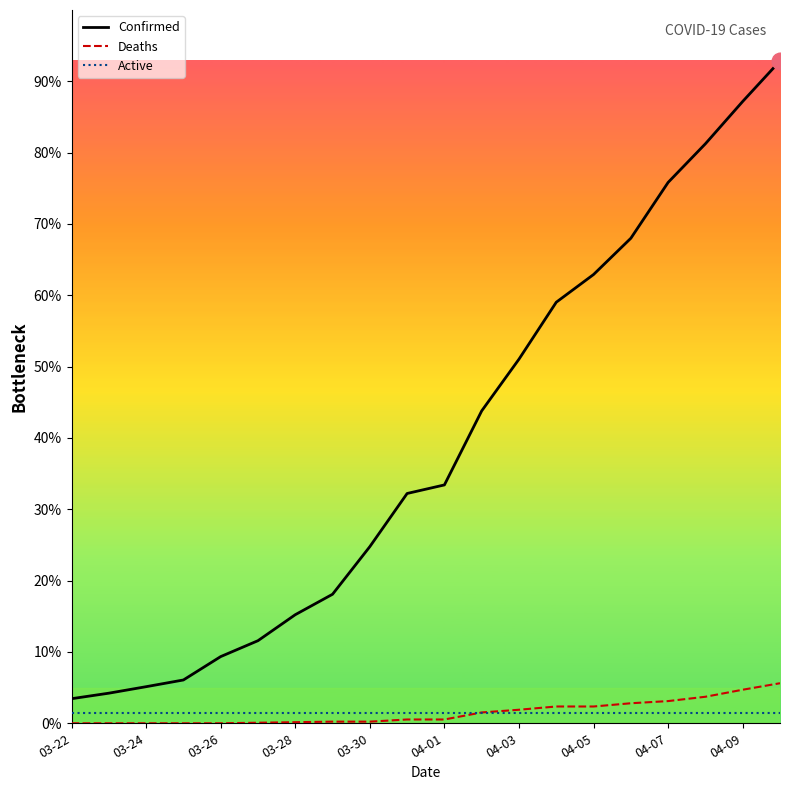

At which label is Confirmed closest to 3370?

04-03